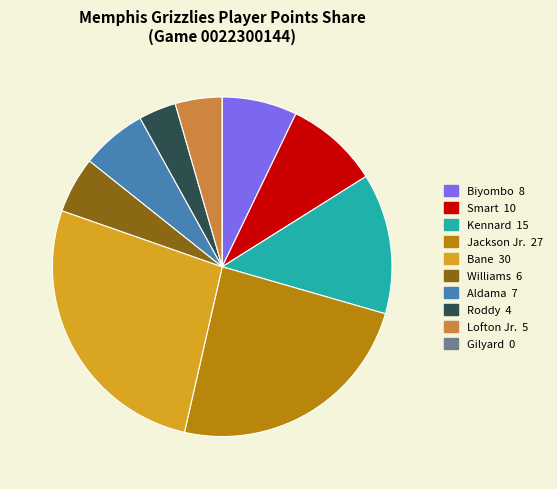

Is there any slice that represents more than half of the pie?

No